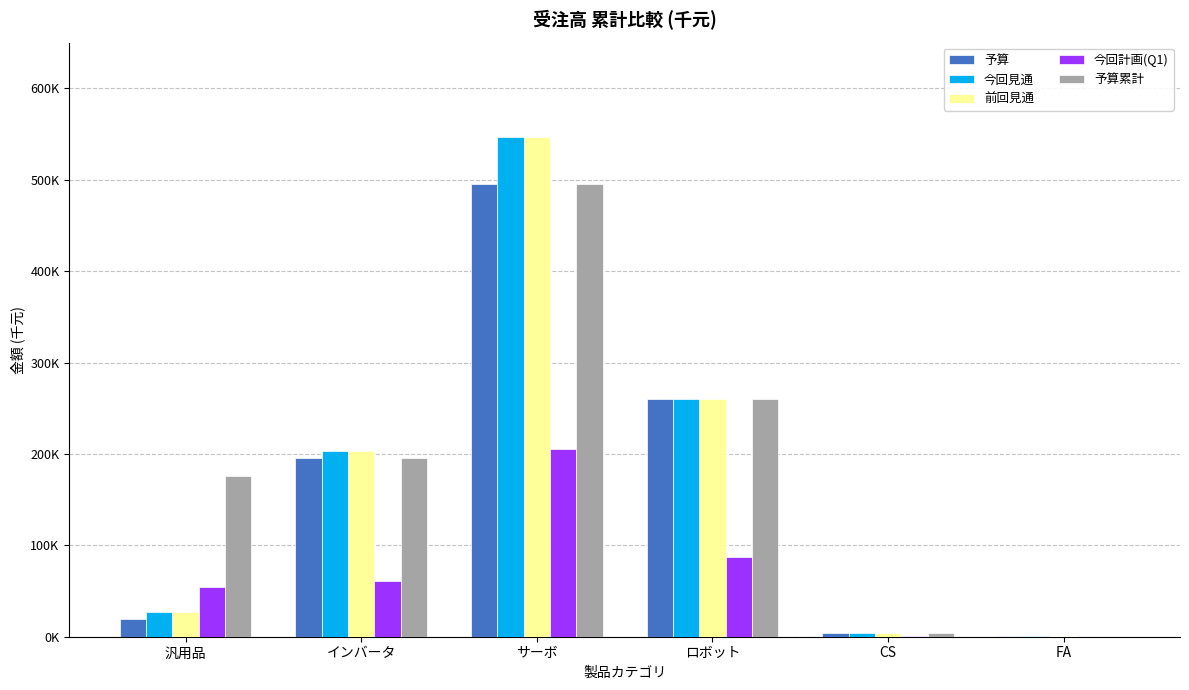

Reading left to right, transcribe all the data shown in this chart.

予算: 汎用品=19743.6	インバータ=195641.0	サーボ=495726.5	ロボット=260469.2	CS=3776.9	FA=253.8
今回見通: 汎用品=27350.4	インバータ=203247.9	サーボ=547008.5	ロボット=260469.2	CS=3776.9	FA=323.9
前回見通: 汎用品=27350.4	インバータ=203247.9	サーボ=547008.5	ロボット=260469.2	CS=3776.9	FA=323.9
今回計画(Q1): 汎用品=54529.9	インバータ=61367.5	サーボ=205128.2	ロボット=86823.1	CS=1211.1	FA=165.8
予算累計: 汎用品=175897.4	インバータ=195641.0	サーボ=495726.5	ロボット=260469.2	CS=3776.9	FA=253.8